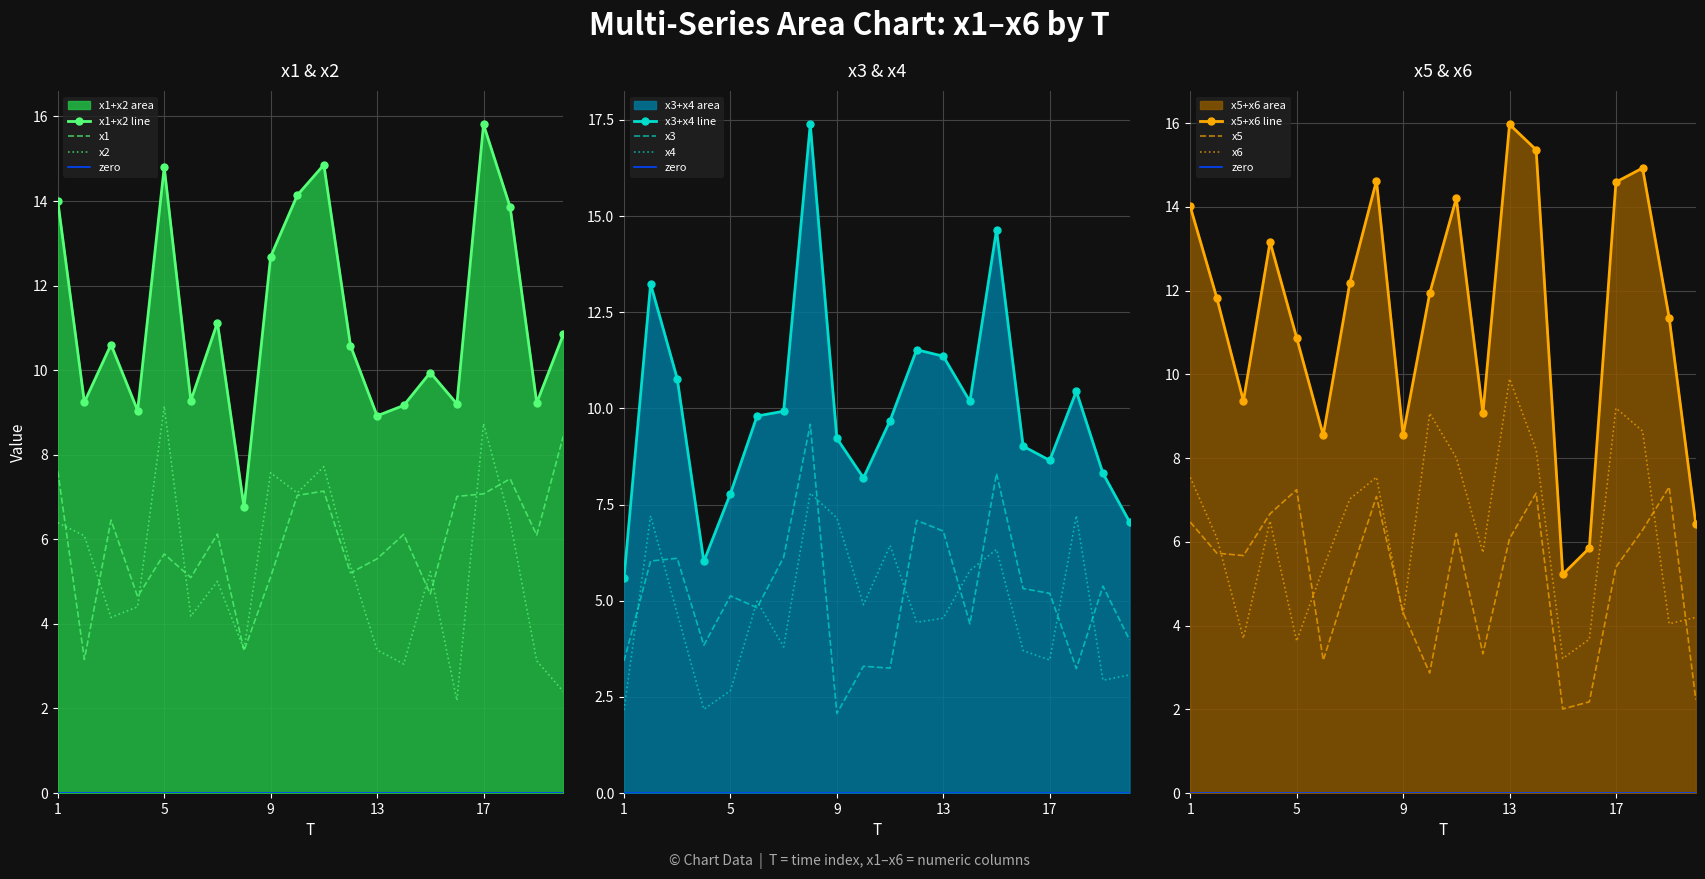

Reading right to left, transcribe all the data shown in this chart.

x1: 20=8.4	19=6.1	18=7.4	17=7.1	16=7.0	15=4.7	14=6.1	13=5.5	12=5.2	11=7.1	10=7.0	9=5.1	8=3.4	7=6.1	6=5.1	5=5.7	4=4.6	3=6.5	2=3.2	1=7.6
x2: 20=2.4	19=3.1	18=6.4	17=8.7	16=2.2	15=5.2	14=3.1	13=3.4	12=5.4	11=7.7	10=7.1	9=7.6	8=3.4	7=5.0	6=4.2	5=9.1	4=4.4	3=4.2	2=6.1	1=6.4
x3: 20=4.0	19=5.4	18=3.2	17=5.2	16=5.3	15=8.3	14=4.4	13=6.8	12=7.1	11=3.2	10=3.3	9=2.1	8=9.6	7=6.1	6=4.8	5=5.1	4=3.8	3=6.1	2=6.0	1=3.4
x4: 20=3.1	19=2.9	18=7.2	17=3.5	16=3.7	15=6.3	14=5.8	13=4.5	12=4.4	11=6.4	10=4.9	9=7.2	8=7.8	7=3.8	6=5.0	5=2.7	4=2.2	3=4.7	2=7.2	1=2.2
x5: 20=2.2	19=7.3	18=6.3	17=5.4	16=2.2	15=2.0	14=7.2	13=6.1	12=3.3	11=6.2	10=2.9	9=4.3	8=7.1	7=5.2	6=3.2	5=7.2	4=6.7	3=5.7	2=5.7	1=6.5
x6: 20=4.2	19=4.0	18=8.6	17=9.2	16=3.7	15=3.2	14=8.2	13=9.9	12=5.7	11=8.0	10=9.1	9=4.2	8=7.5	7=7.0	6=5.4	5=3.6	4=6.5	3=3.7	2=6.1	1=7.5